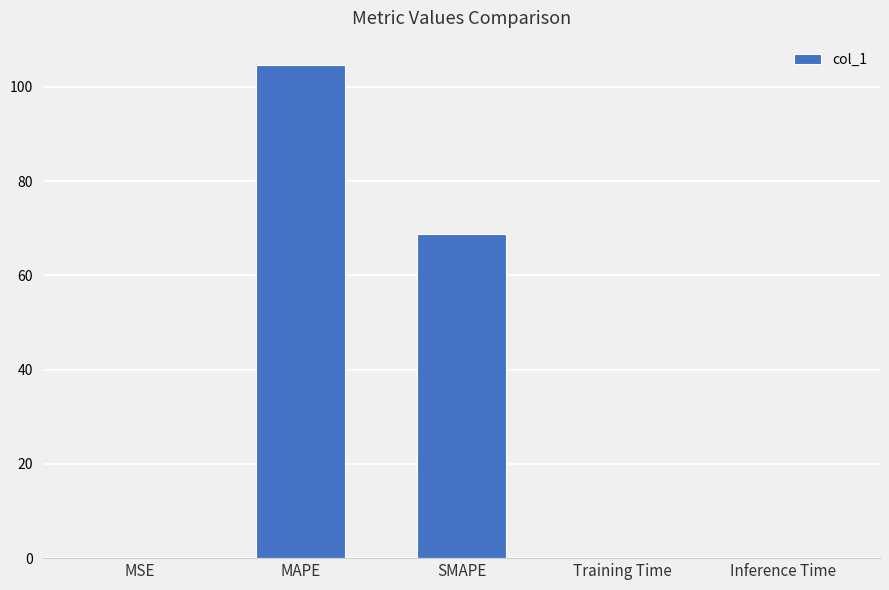

What is the sum of all values?

173.2